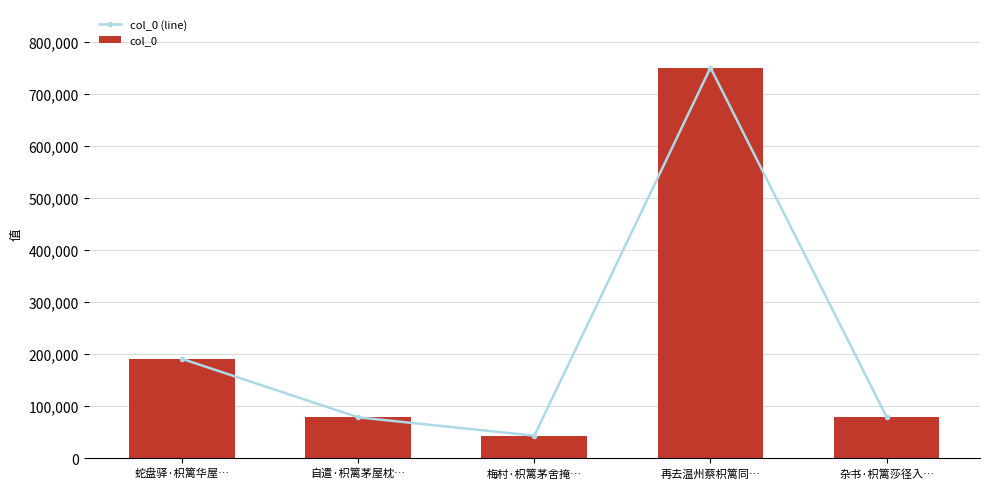

Is it true that col_0 (line) equals 48809 at 蛇盘驿·枳篱华屋…?

False